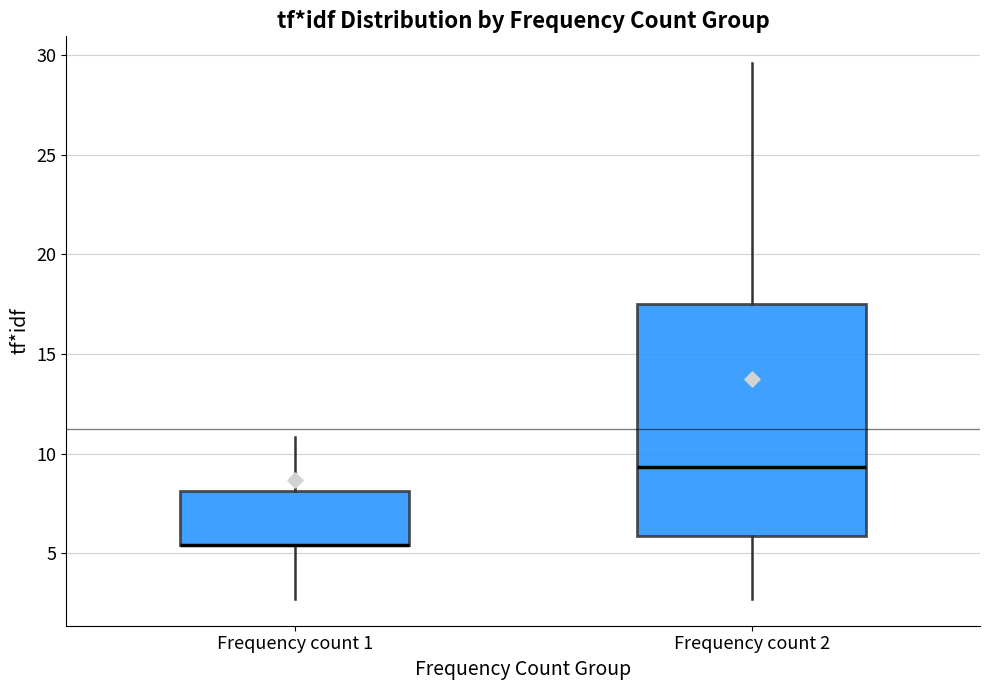

Reading left to right, transcribe this box plot: for each box, give where its median line is, the range the box spans, and where its two whiskers end, as read against the y-axis. The values are not printed on the chart, so give them approximately, as read against the axis.

Frequency count 1: median 5.5 (drawn on the box's lower edge), box 5.5 to 8.0, whiskers 2.5 to 11.0
Frequency count 2: median 9.5, box 6.0 to 17.5, whiskers 2.5 to 29.5